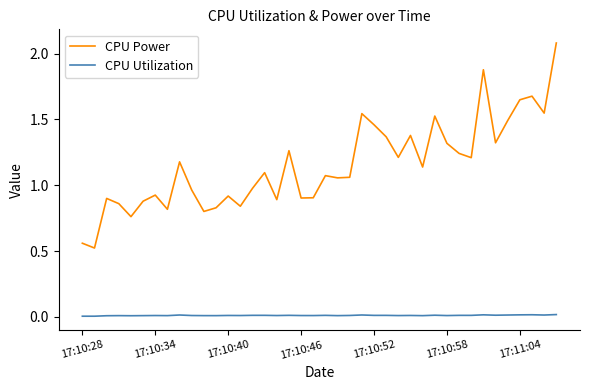

True or false: CPU Utilization and CPU Power cross at least once.

False